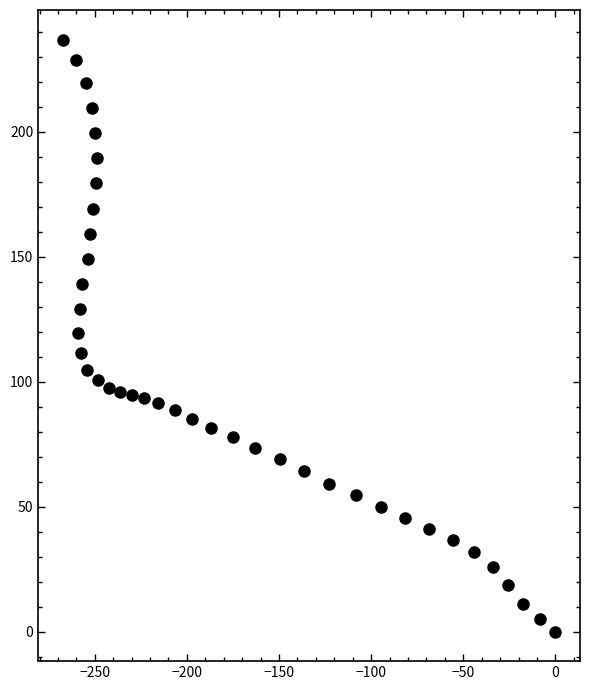

What is the range of Y values (max minus min)?

236.8